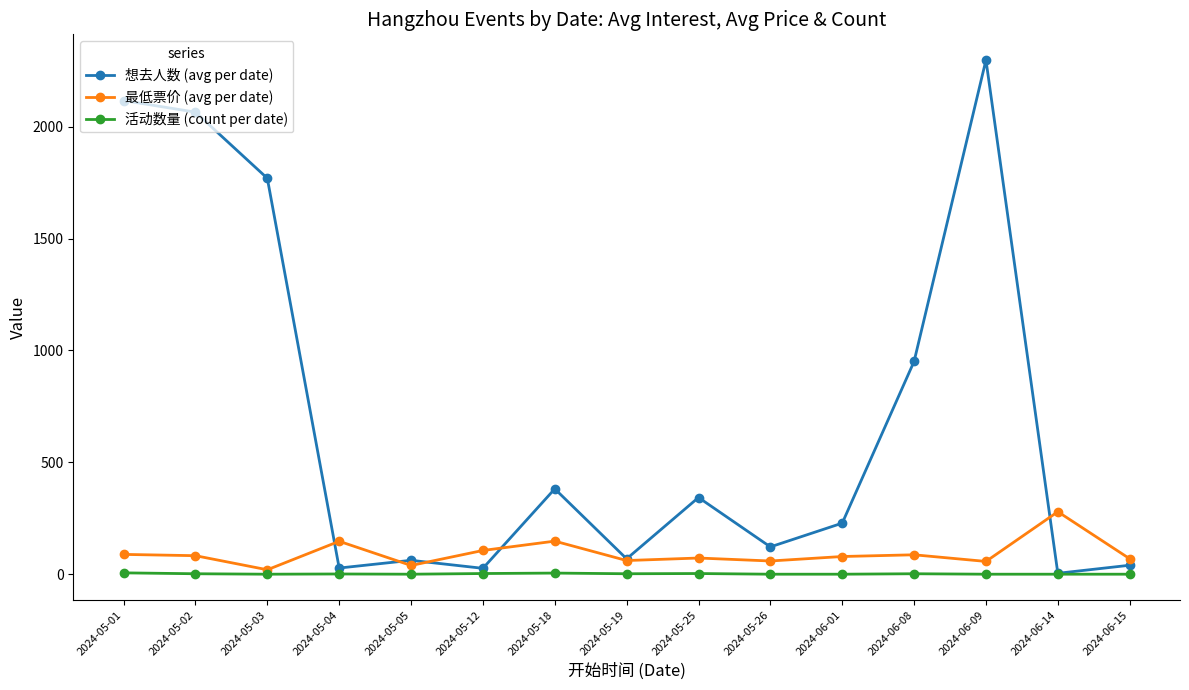

At 2024-05-18, list the series in order from largest to smallest.

想去人数 (avg per date), 最低票价 (avg per date), 活动数量 (count per date)